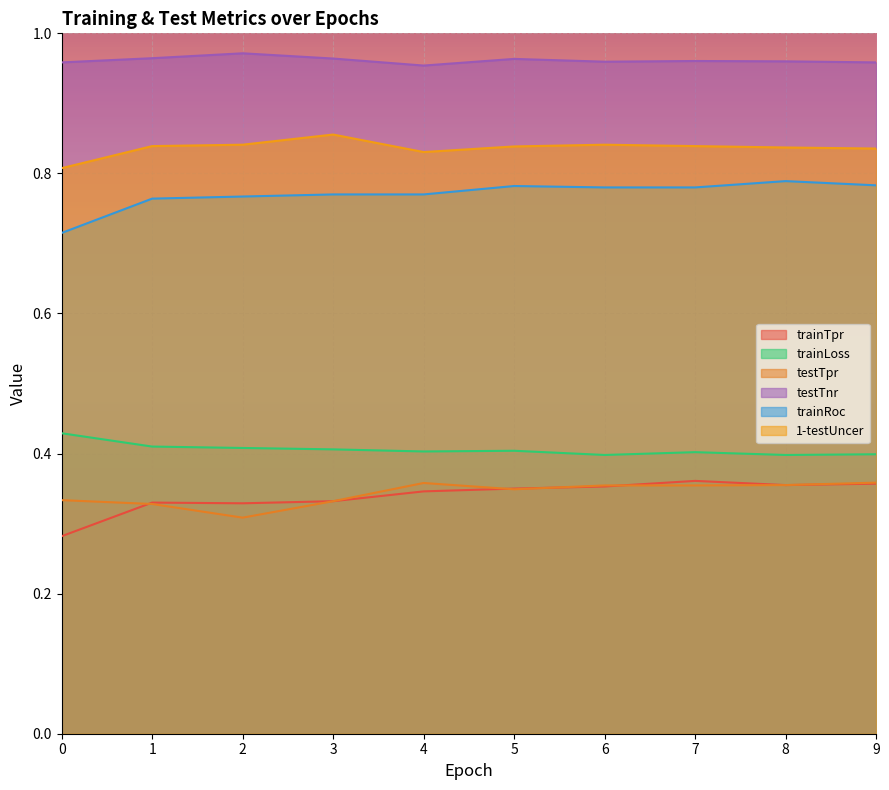

What is the difference between the highest and lowest values at 7?

0.6